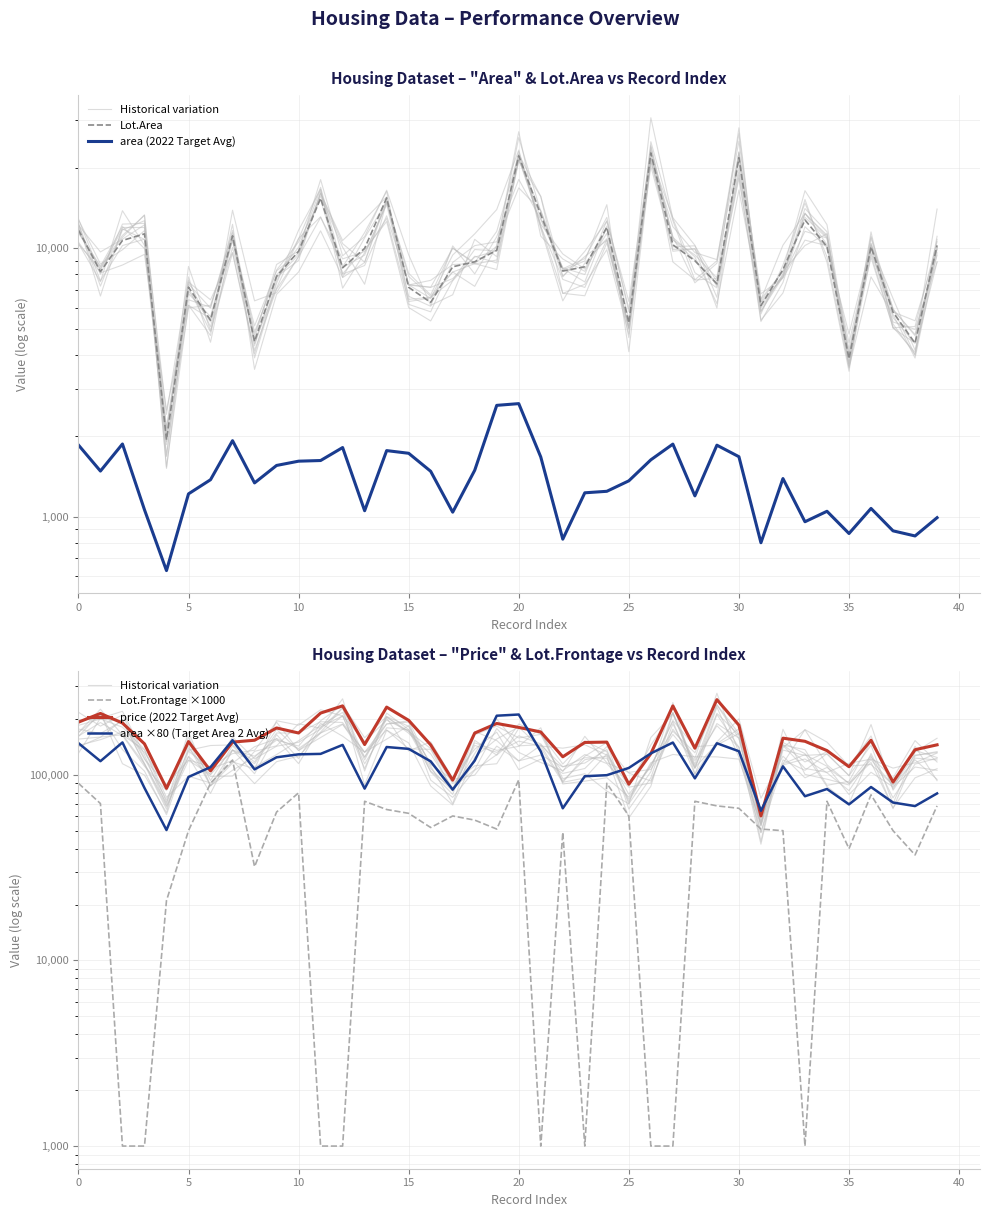

What is the sum of all Lot.Area values?

392388.0